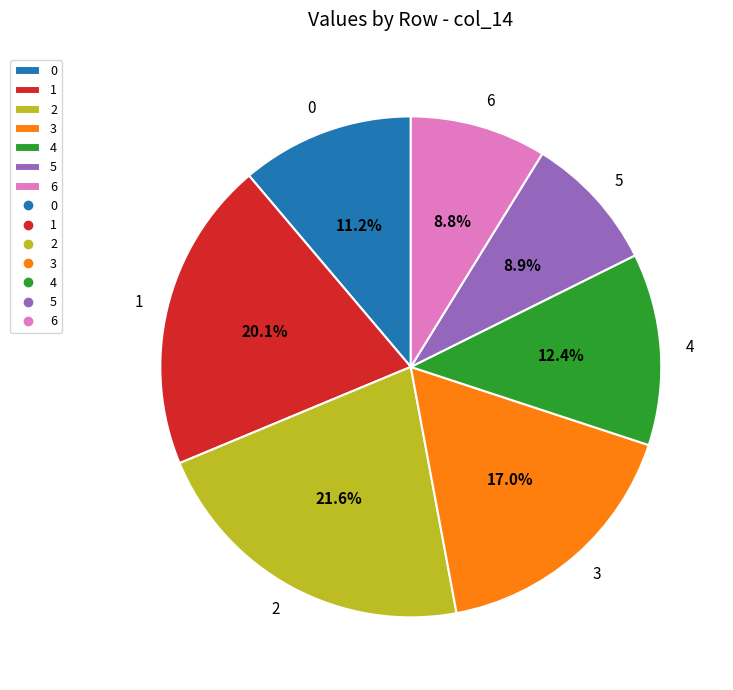

True or false: 2 accounts for 34% of the total.

False